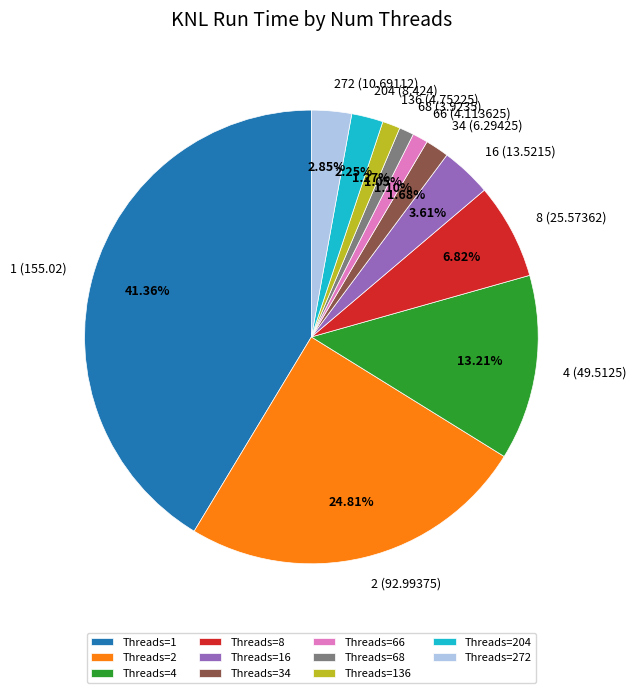

Do 68 and 1 together represent more than half of the pie?

No